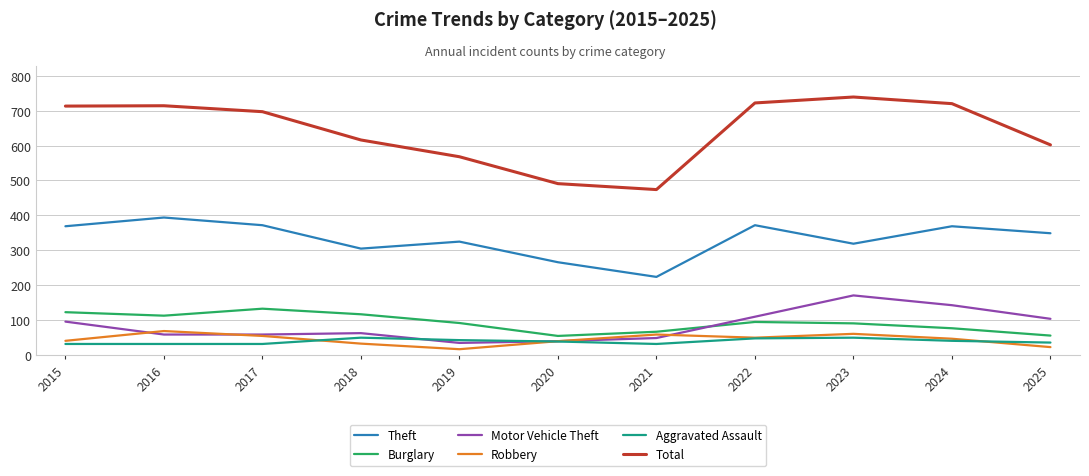

True or false: Robbery and Aggravated Assault cross at least once.

True